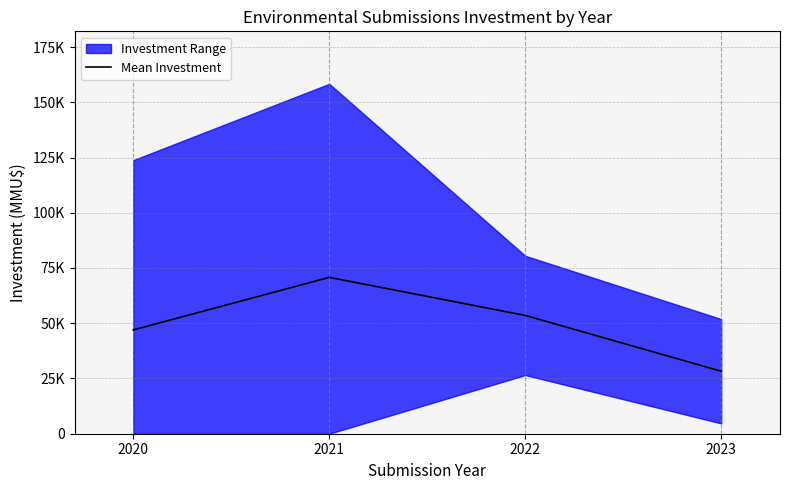

Rank the categories by value from highest to lowest.

2021, 2022, 2020, 2023